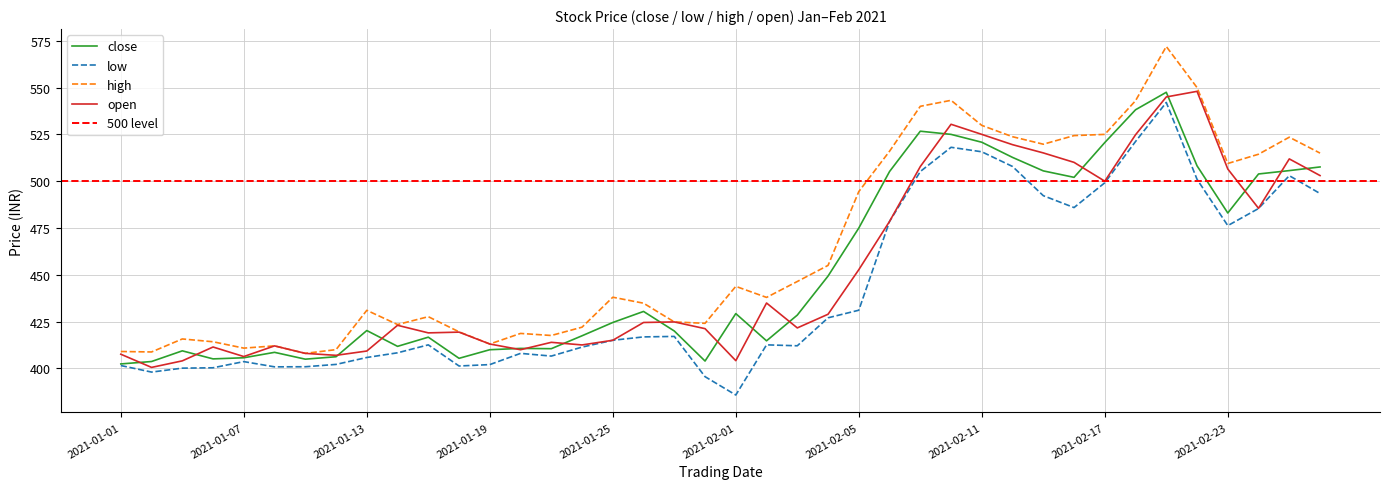

What is the maximum value shown in the chart?

572.0